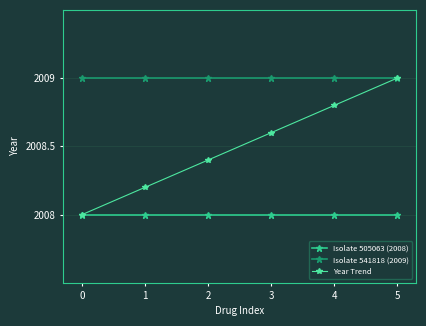

What is the value of the Isolate 505063 (2008) point at the 1st from the left?

2008.0